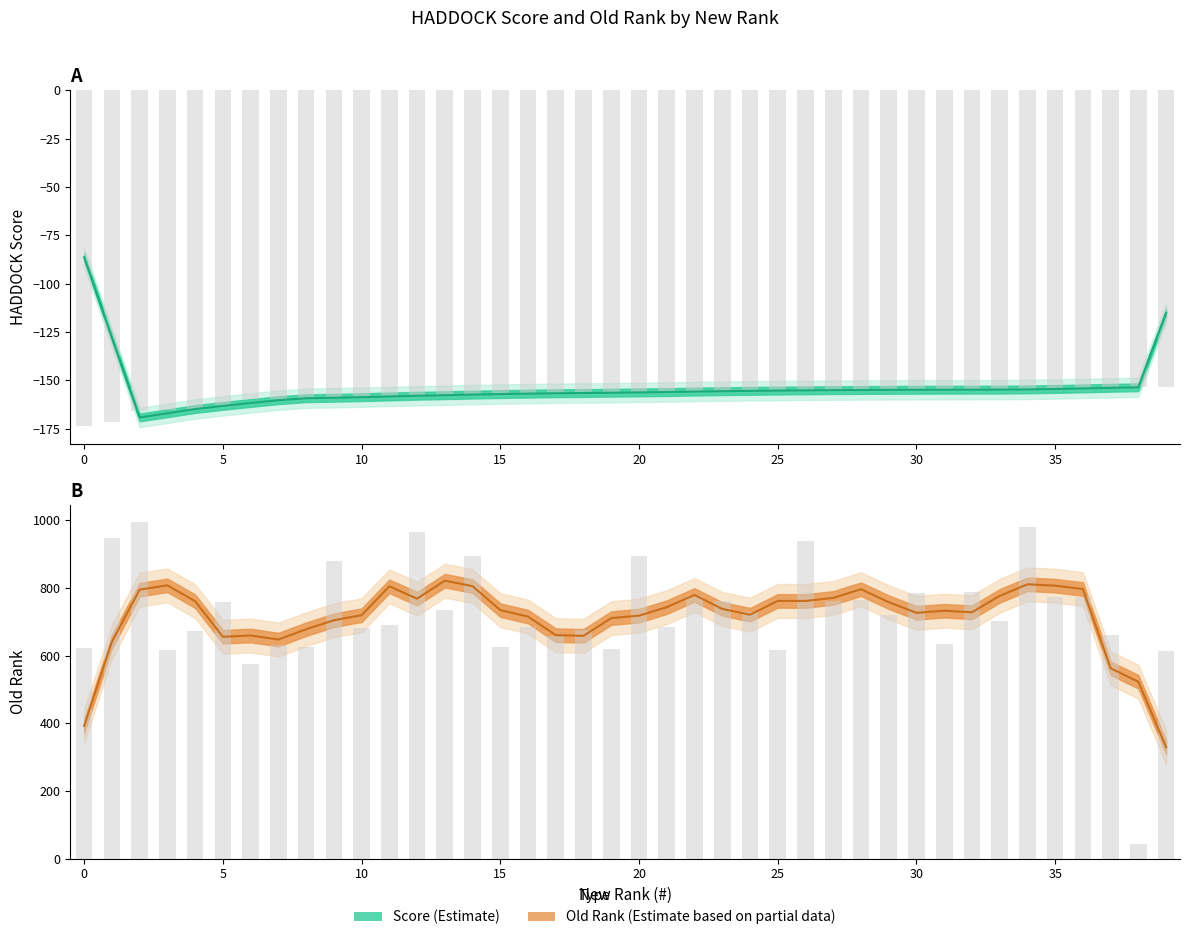

Which series has the largest range (max minus min)?

old_rank (raw)